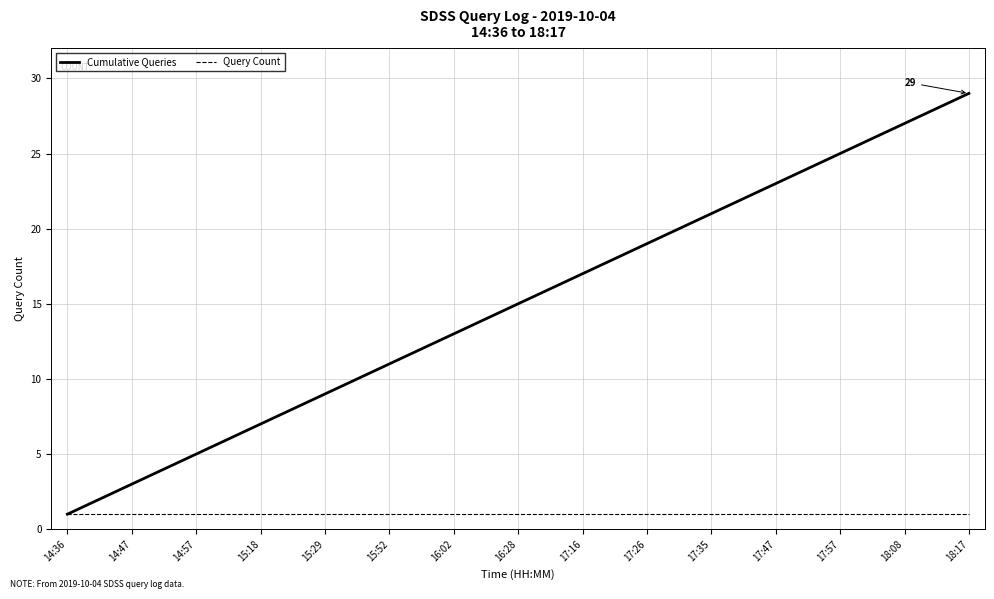

Reading left to right, list all the values displayed in this chart.

Cumulative Queries: 1	2	3	4	5	6	7	8	9	10	11	12	13	14	15	16	17	18	19	20	21	22	23	24	25	26	27	28	29
Query Count: 1	1	1	1	1	1	1	1	1	1	1	1	1	1	1	1	1	1	1	1	1	1	1	1	1	1	1	1	1